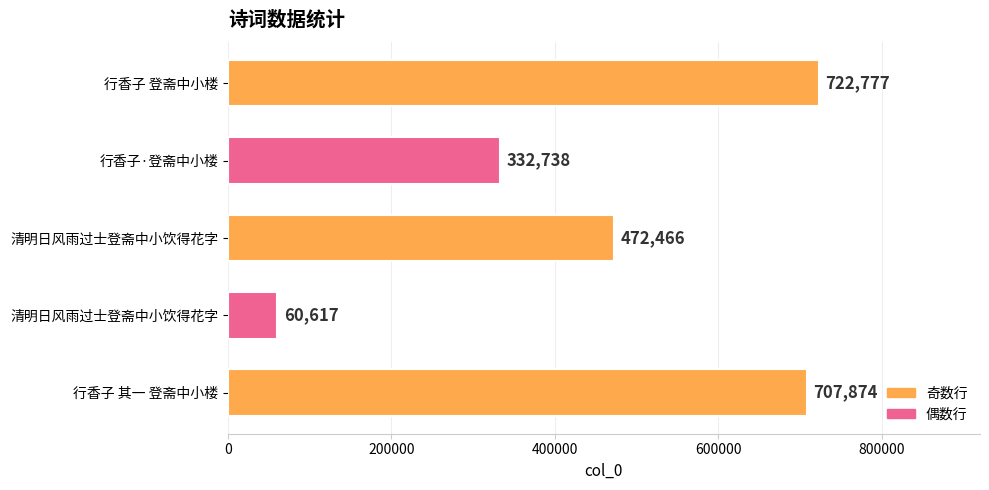

How many data points are less than 472466?

2